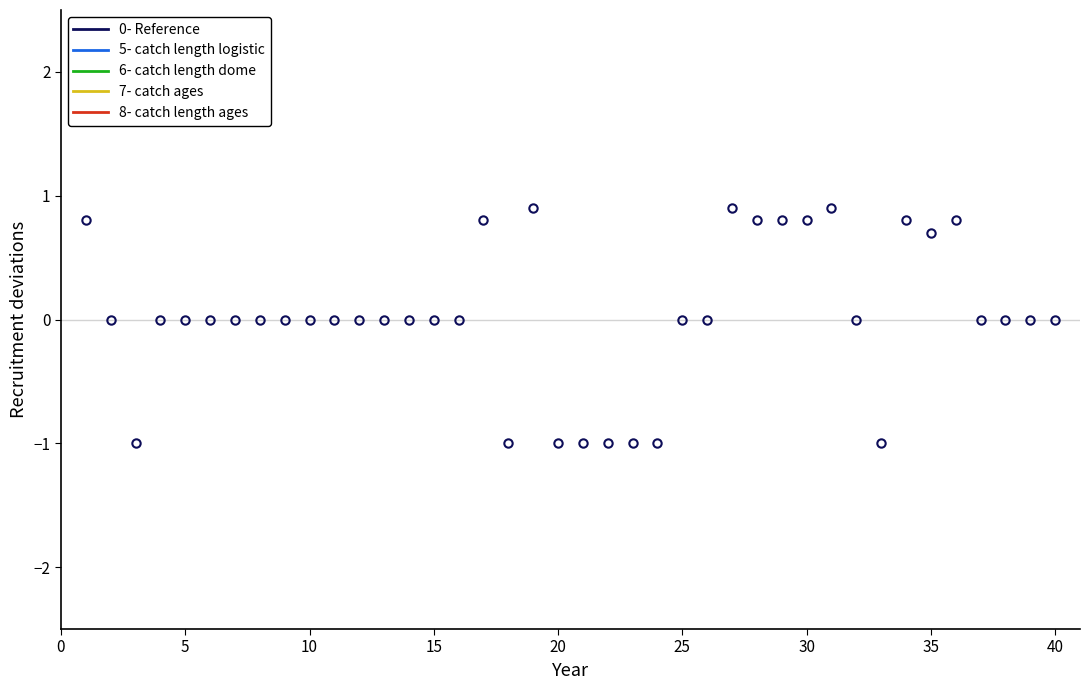

True or false: 5- catch length logistic has more than 0 interior local peaks.

True